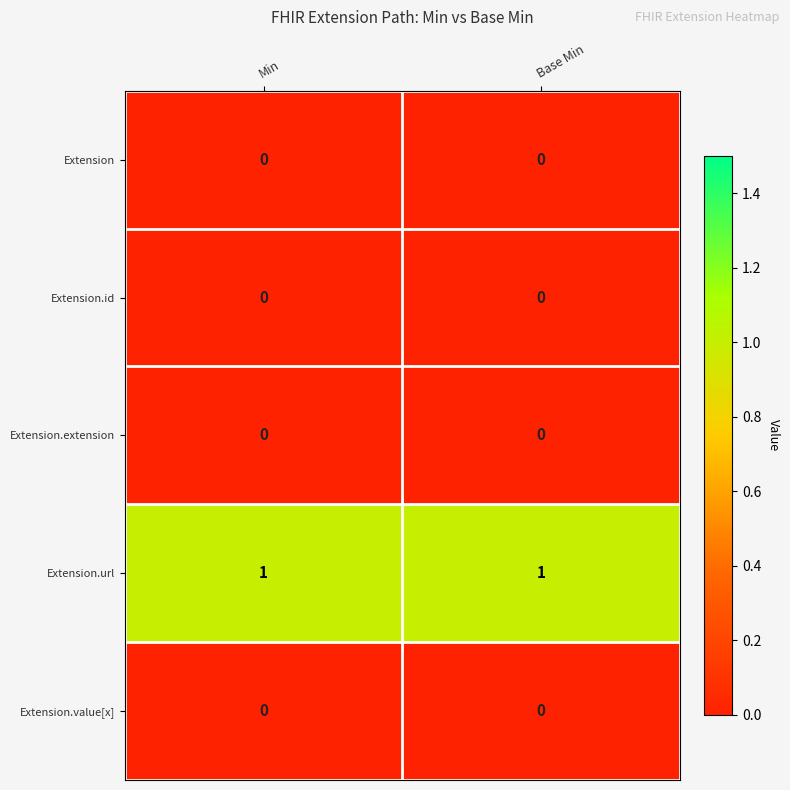

Reading left to right, extract all data points from this chart.

row_0: Min=0	Base Min=0
row_1: Min=0	Base Min=0
row_2: Min=0	Base Min=0
row_3: Min=1	Base Min=1
row_4: Min=0	Base Min=0